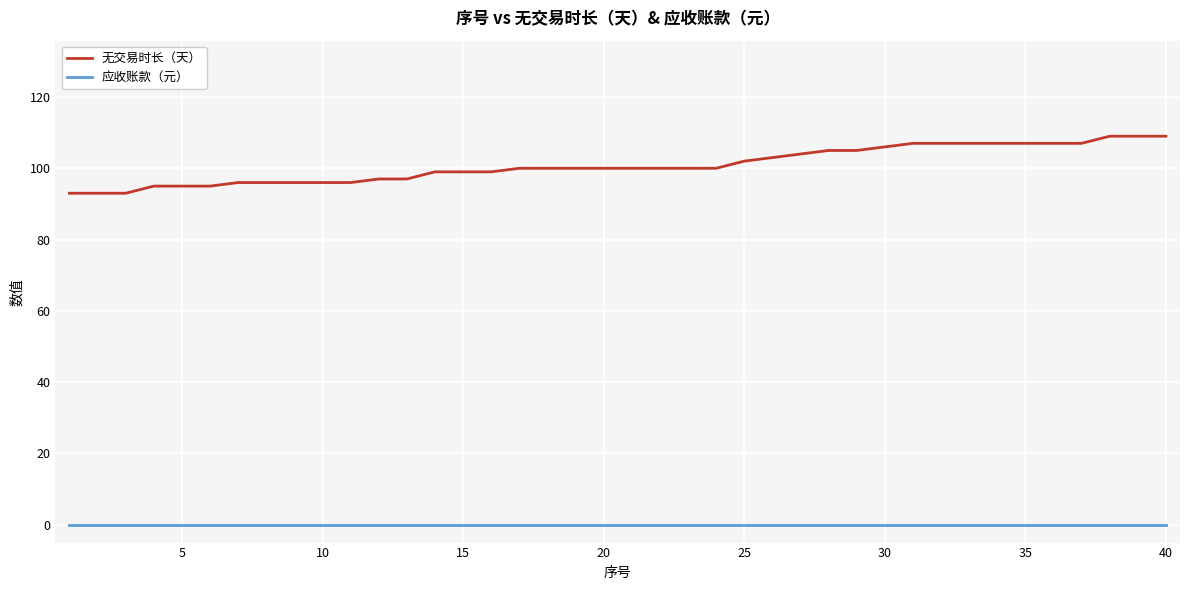

Does the chart display data point markers on the line(s)?

No